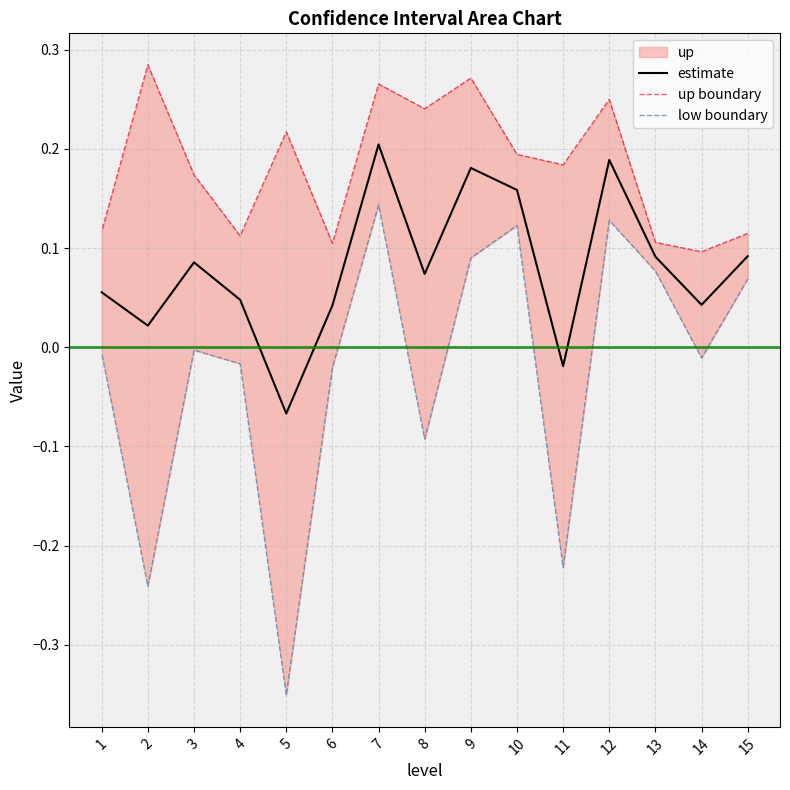

True or false: estimate and up boundary intersect in this chart.

False